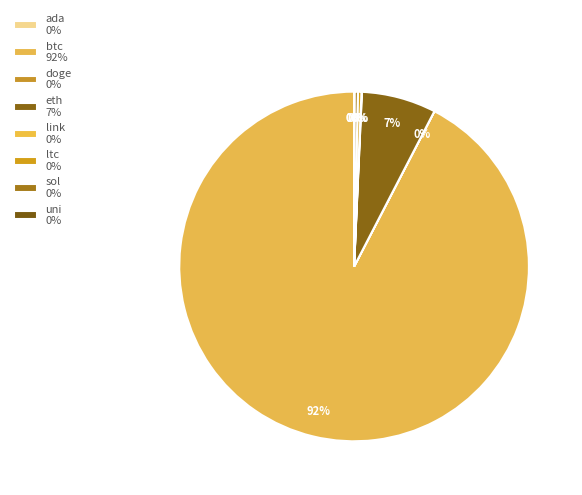

What is the change in value from btc to uni?

-54132.0